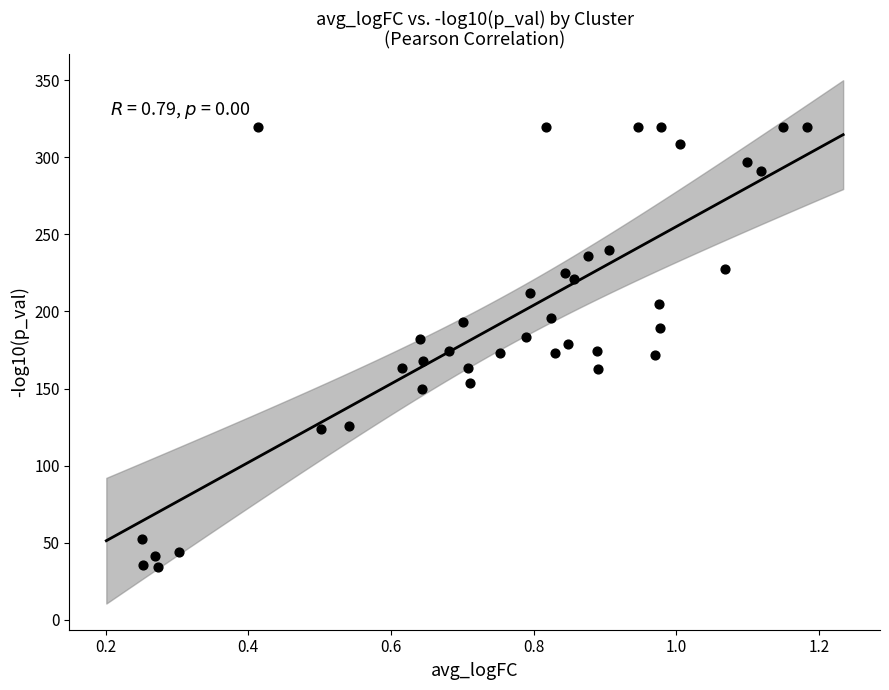

What is the range of Y values (max minus min)?

285.8